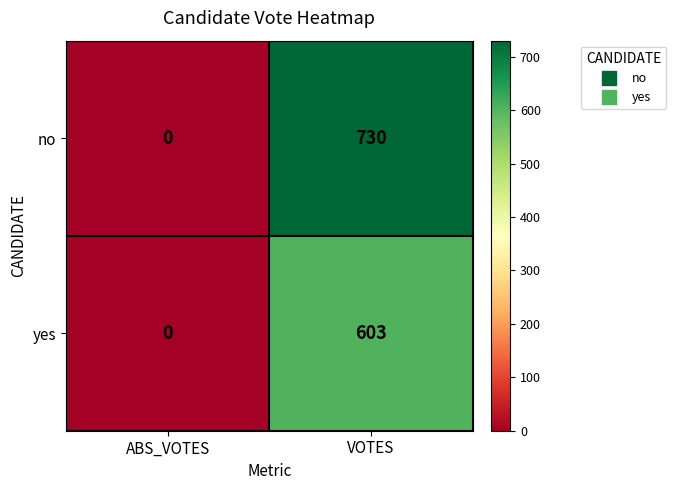

Where is yes nearest to the value 301?

ABS_VOTES